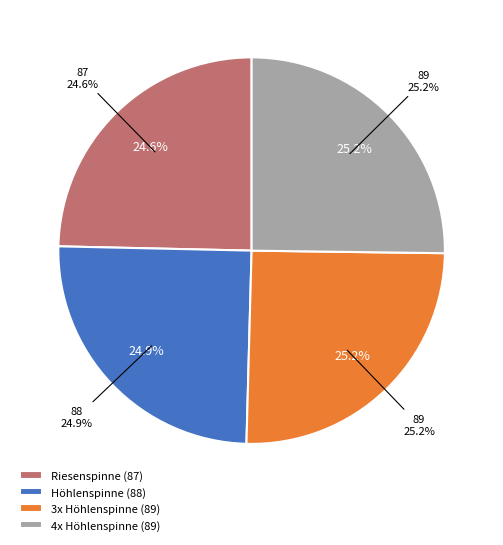

Between Höhlenspinne (58) and 3x Höhlenspinne (88), which is larger?

3x Höhlenspinne (88)